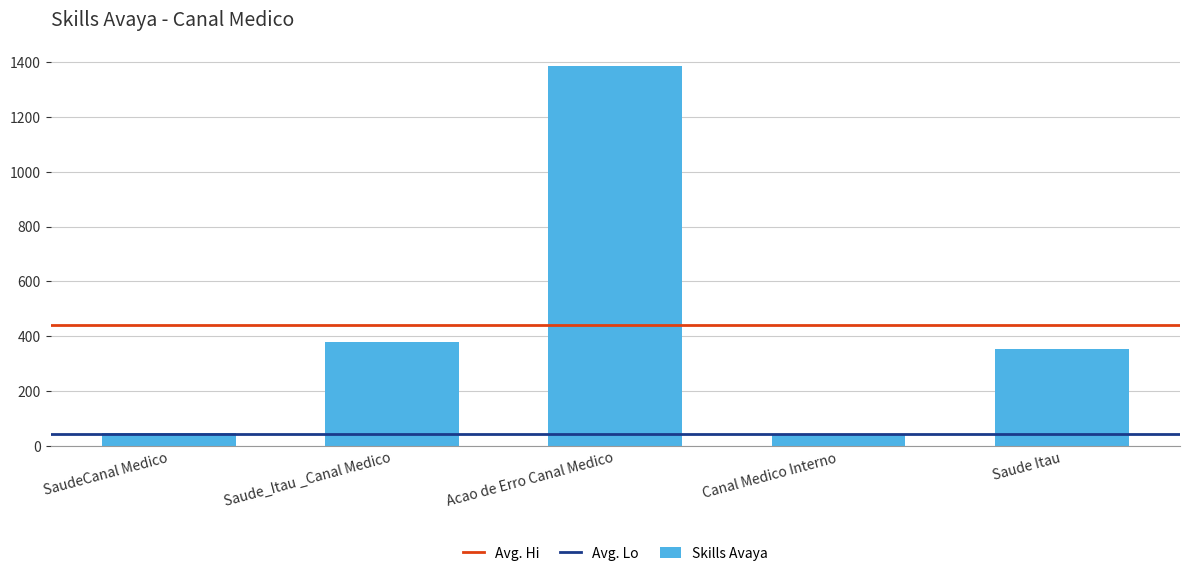

What is the difference between the second highest and second lowest values?

331